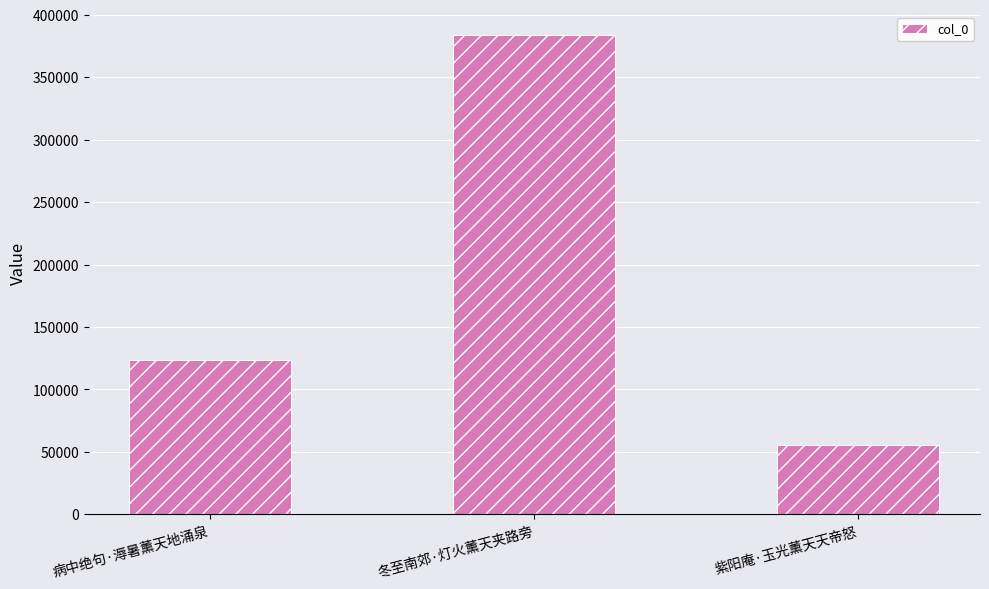

List the labels in order of value, largest first.

冬至南郊·灯火薰天夹路旁, 病中绝句·溽暑薰天地涌泉, 紫阳庵·玉光薰天天帝怒